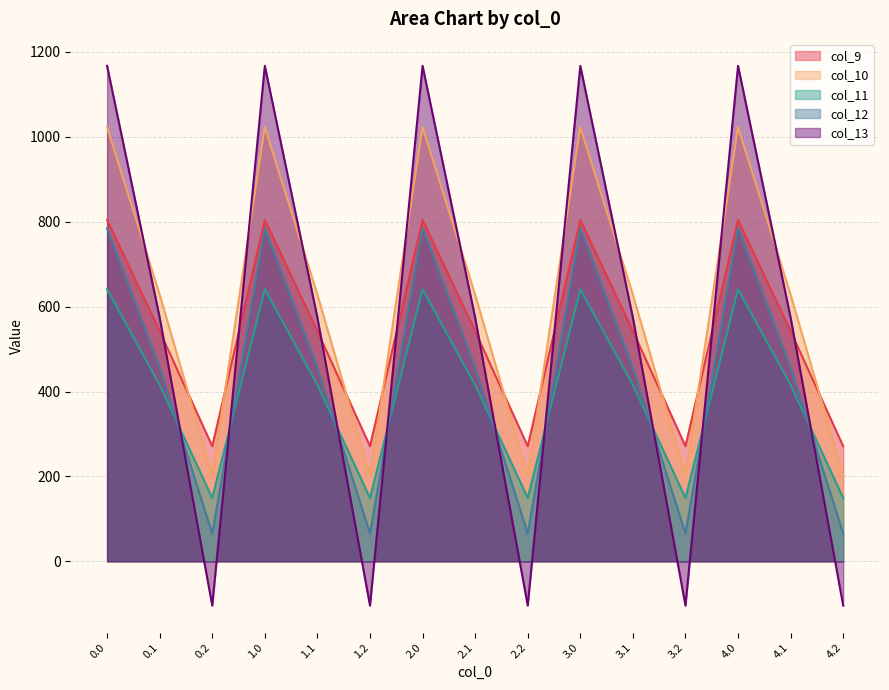

Is the value of col_11 at 1.1 greater than the value of col_13 at 1.0?

No